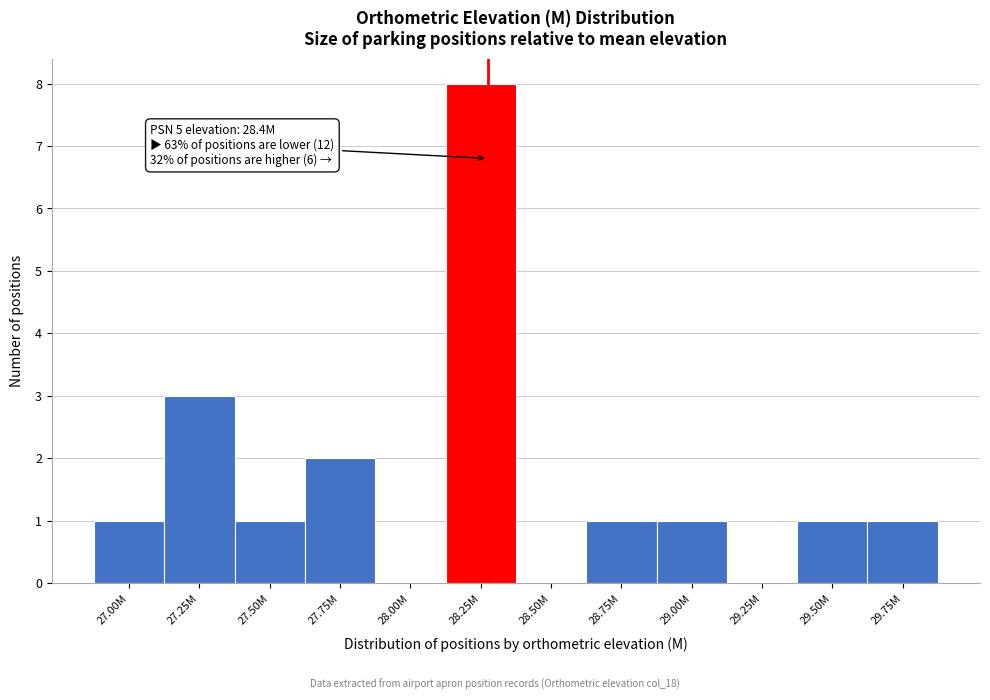

Reading left to right, transcribe all the data shown in this chart.

27.00M=1	27.25M=3	27.50M=1	27.75M=2	28.00M=0	28.25M=8	28.50M=0	28.75M=1	29.00M=1	29.25M=0	29.50M=1	29.75M=1